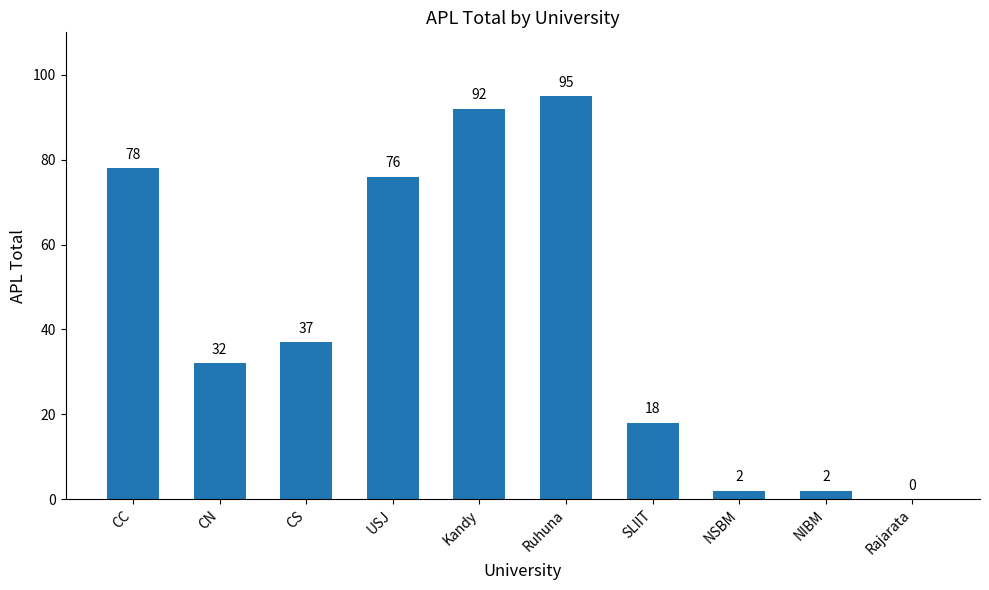

Is it true that the value at Kandy is 41?

False